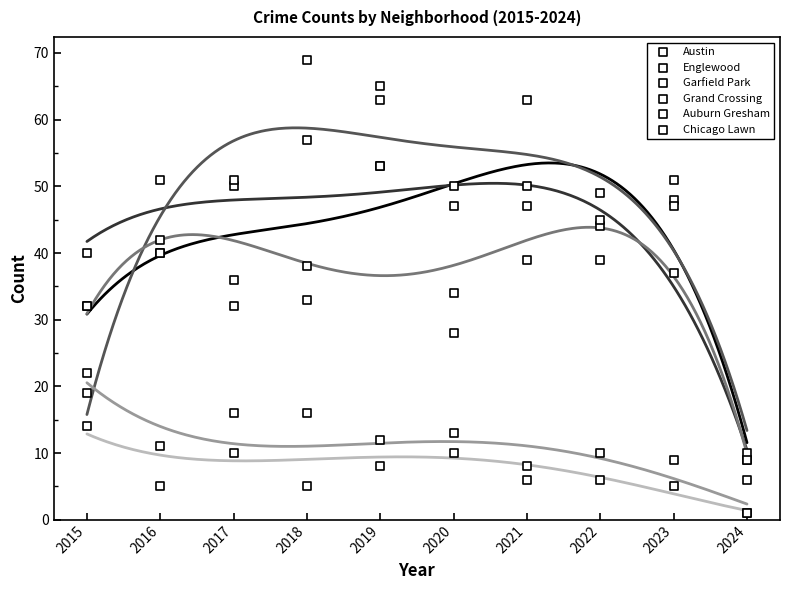

Which series contains the lowest Y value?

Auburn Gresham